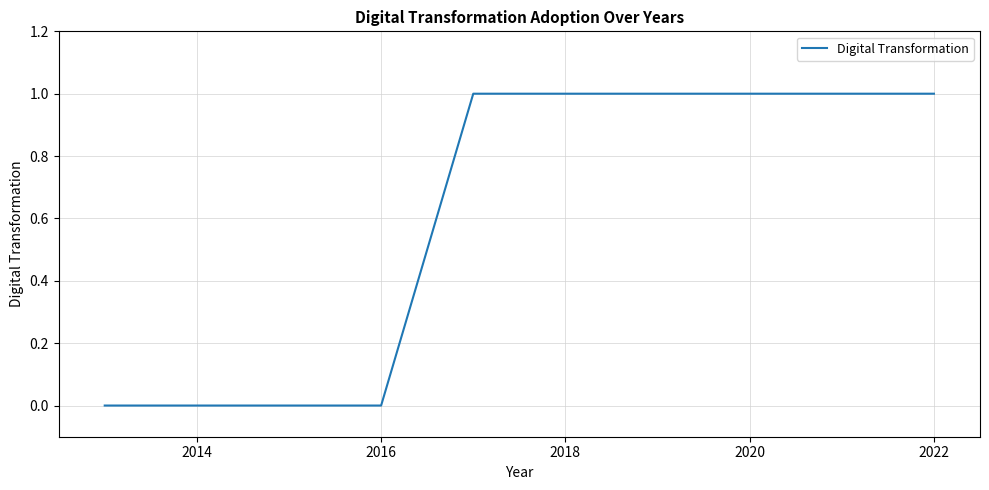

Count the values in the range 0 to 1.

10